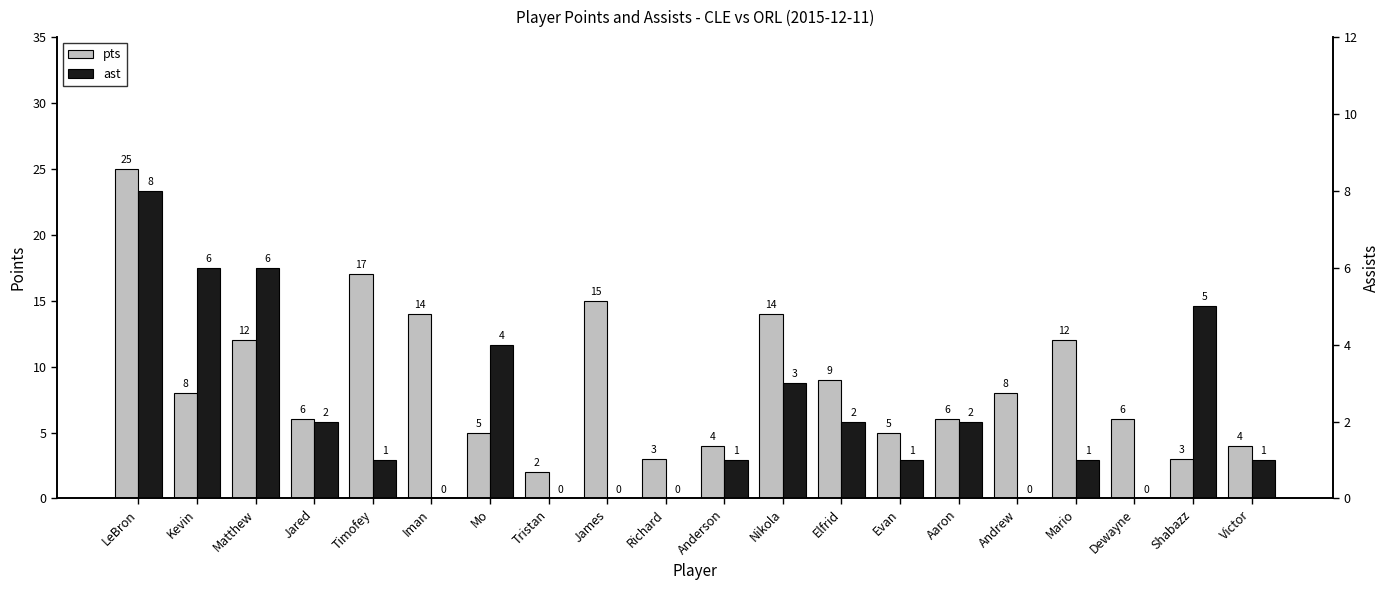

The value of ast at Nikola is 3. True or false?

True